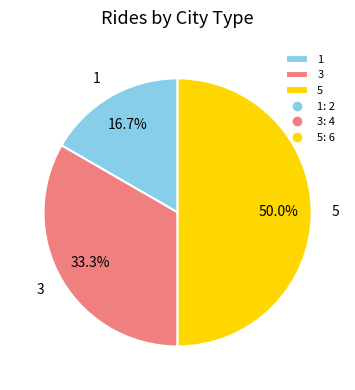

To the nearest percent, what is the difference between the largest and smallest slice percentages?

33%